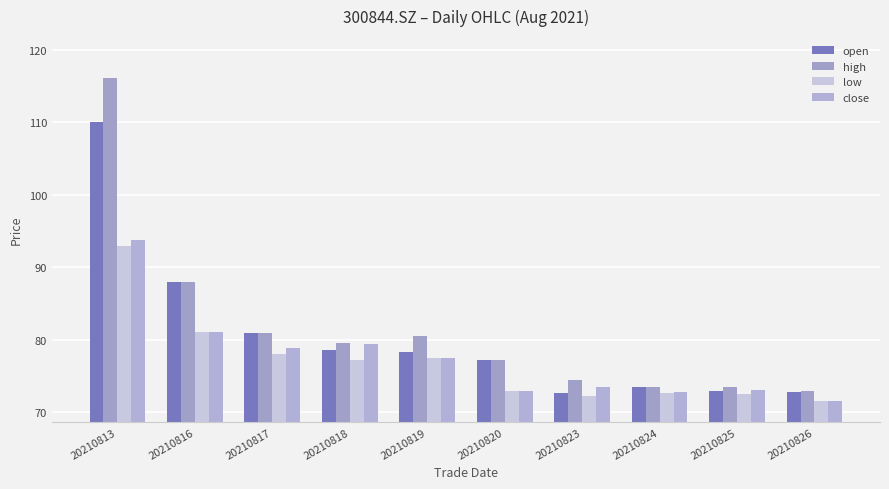

What is the sum of all open values?

804.7